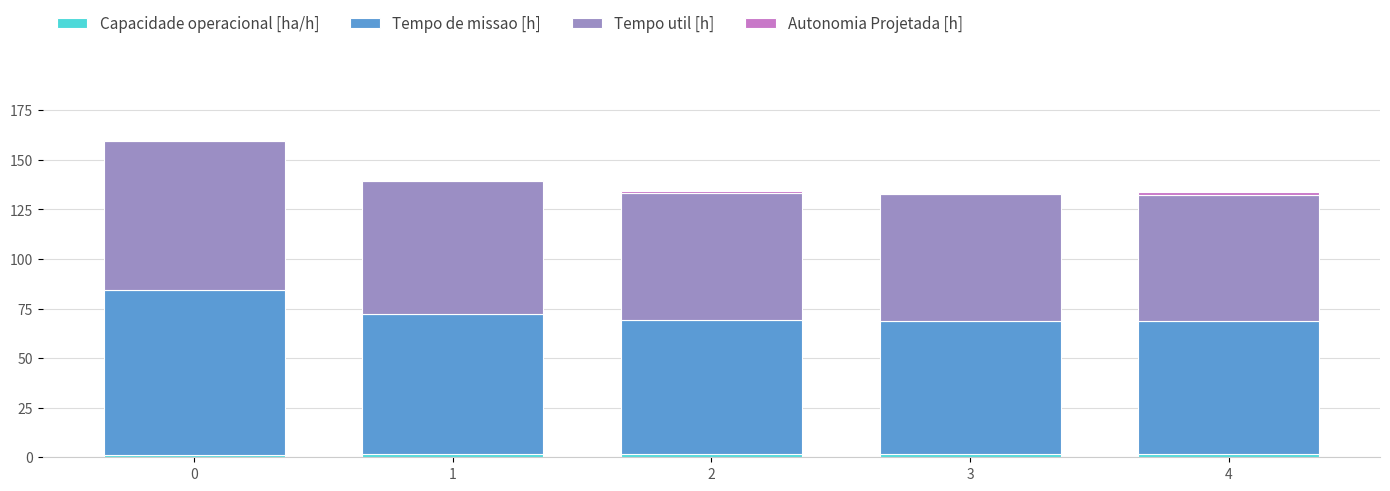

Does the chart contain stacked bars?

Yes